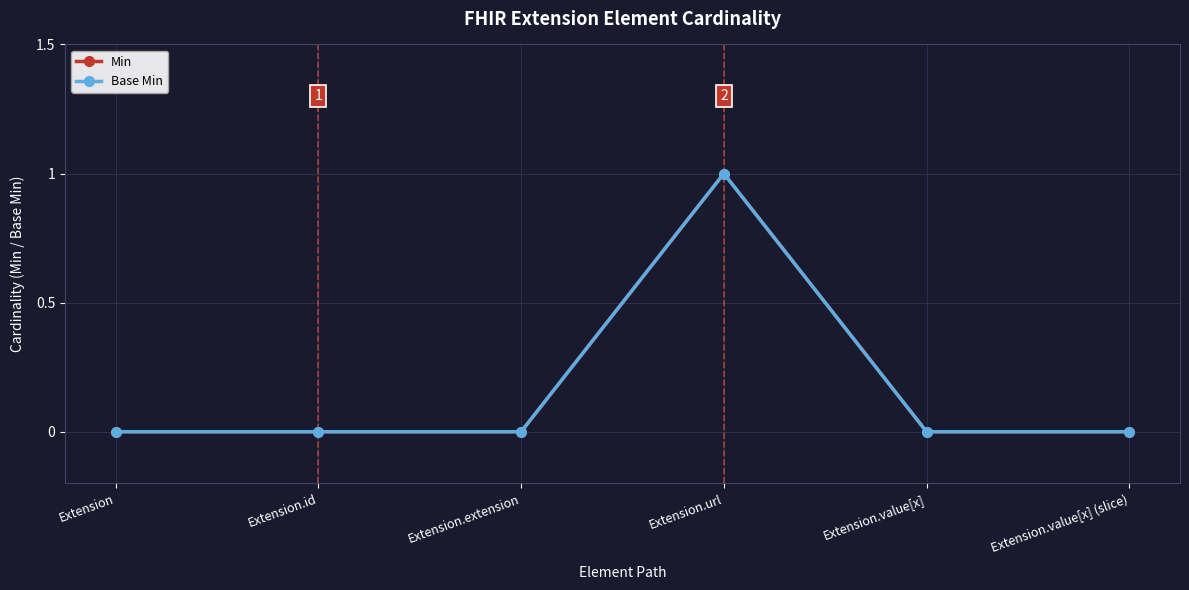

True or false: Min and Base Min intersect in this chart.

False